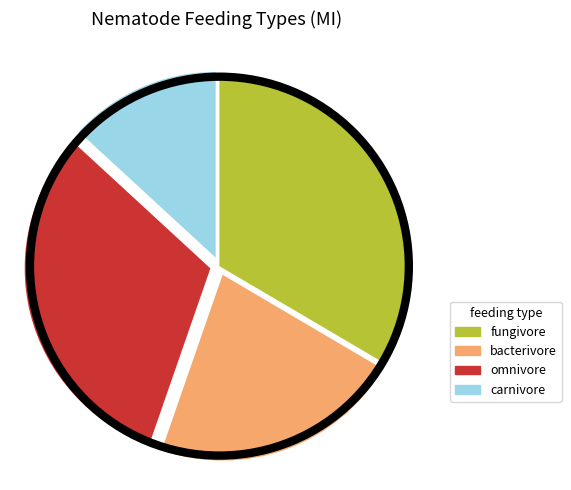

Rank the categories by value from highest to lowest.

fungivore, omnivore, bacterivore, carnivore